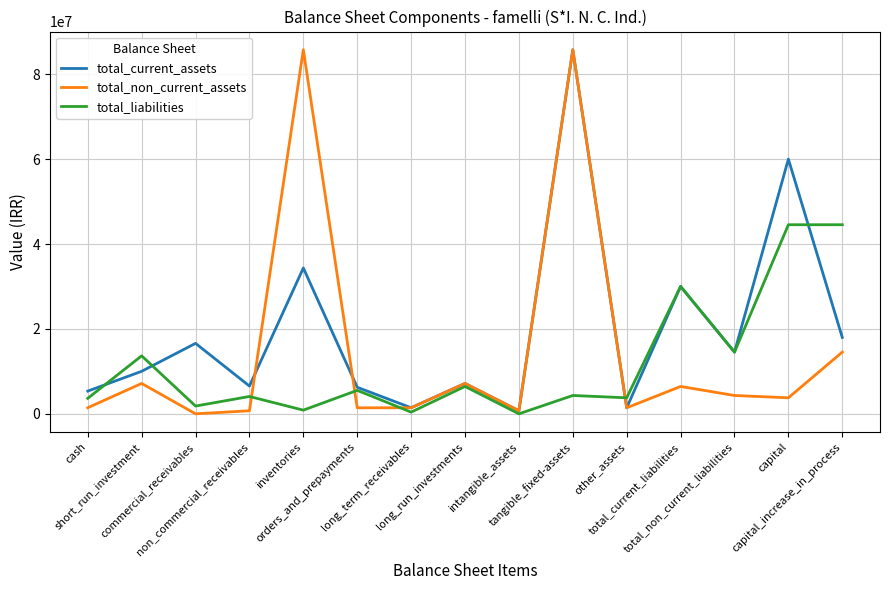

What is the highest value of the total_liabilities series?

44544937